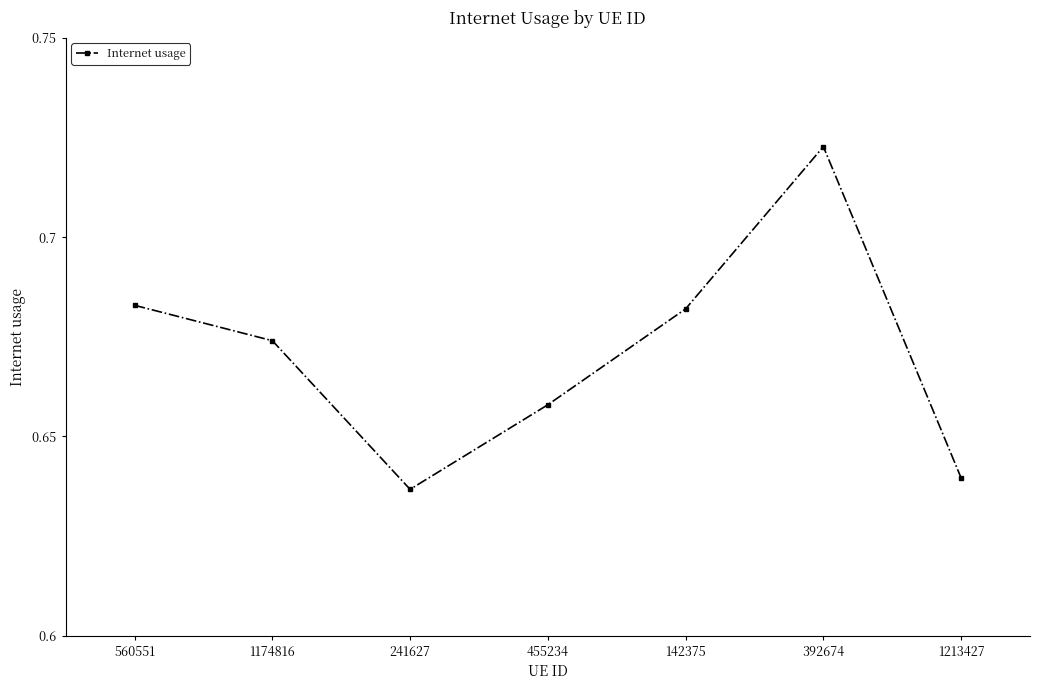

Is it true that the value at 392674 is 1.1?

False